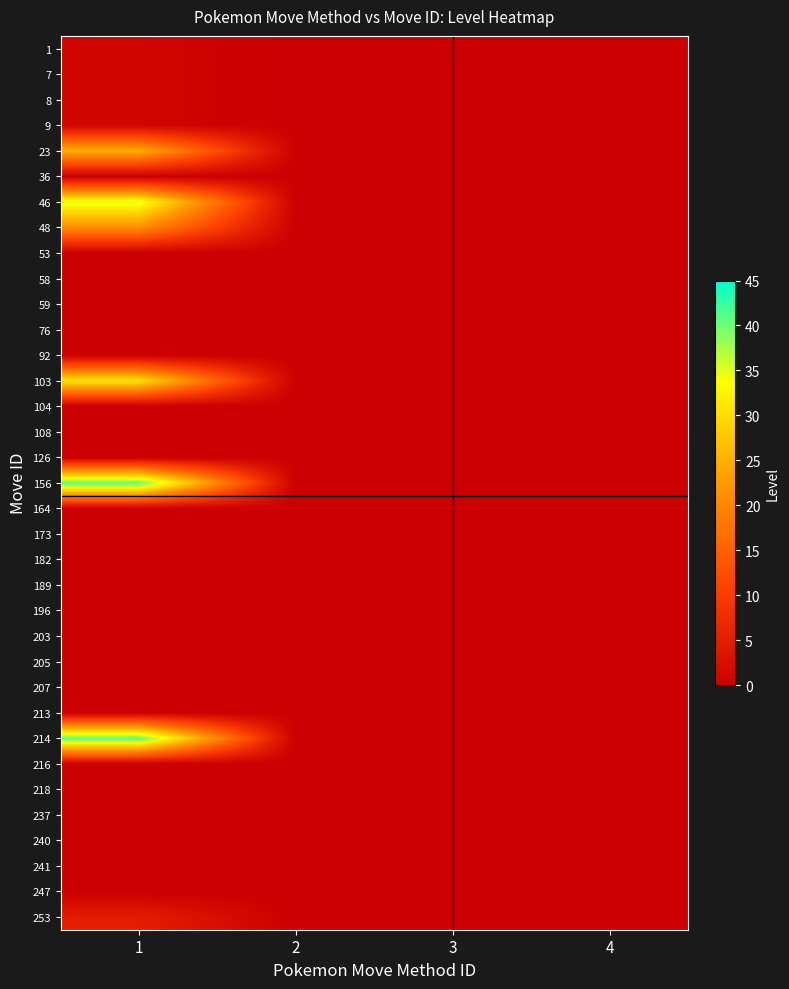

At which category does the chart reach its peak across all series?

1